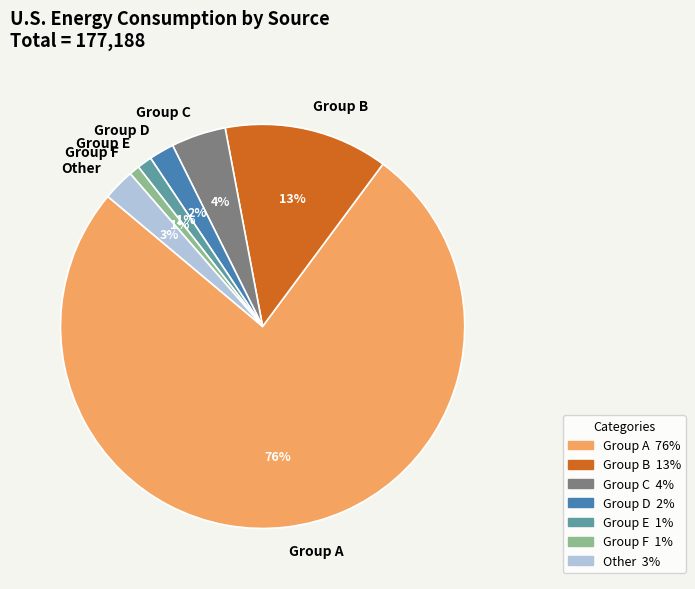

To the nearest percent, what percentage of the pie is Group A?

76%